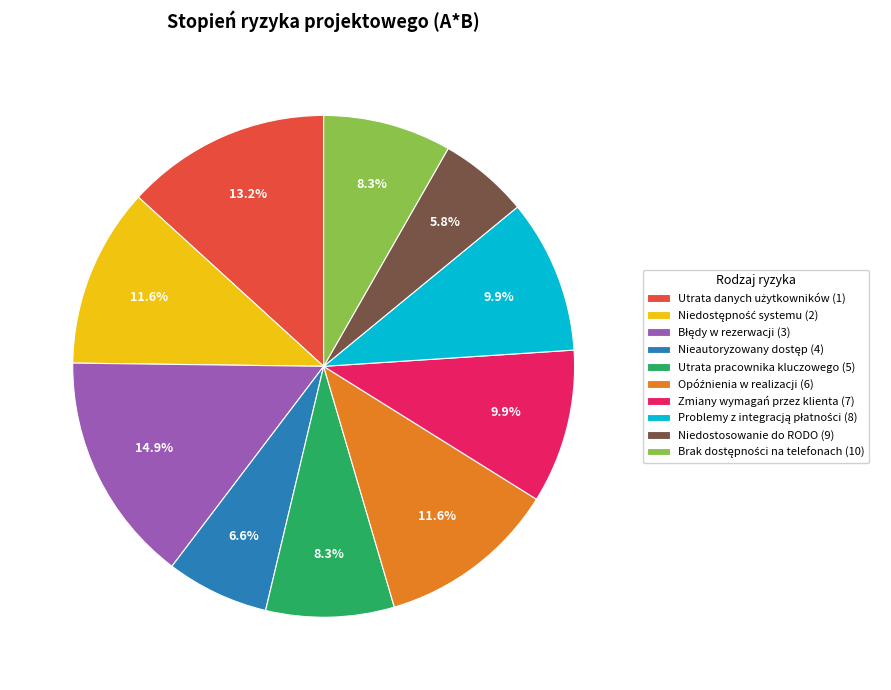

To the nearest percent, what is the average slice percentage?

10%